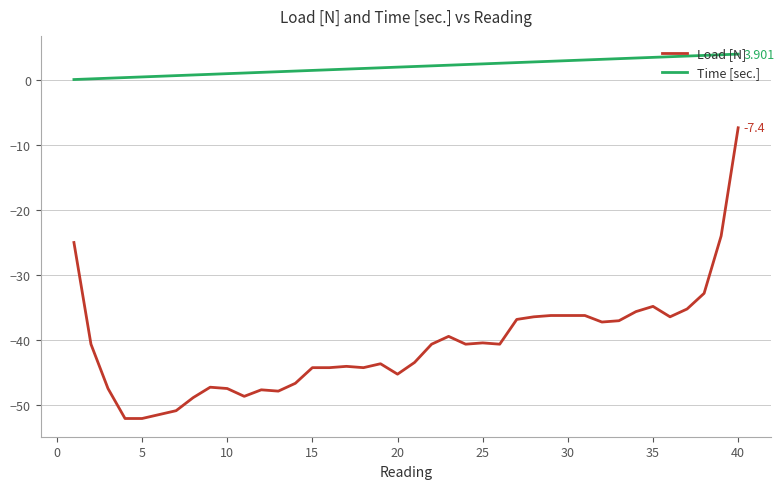

Which series has the largest range (max minus min)?

Load [N]